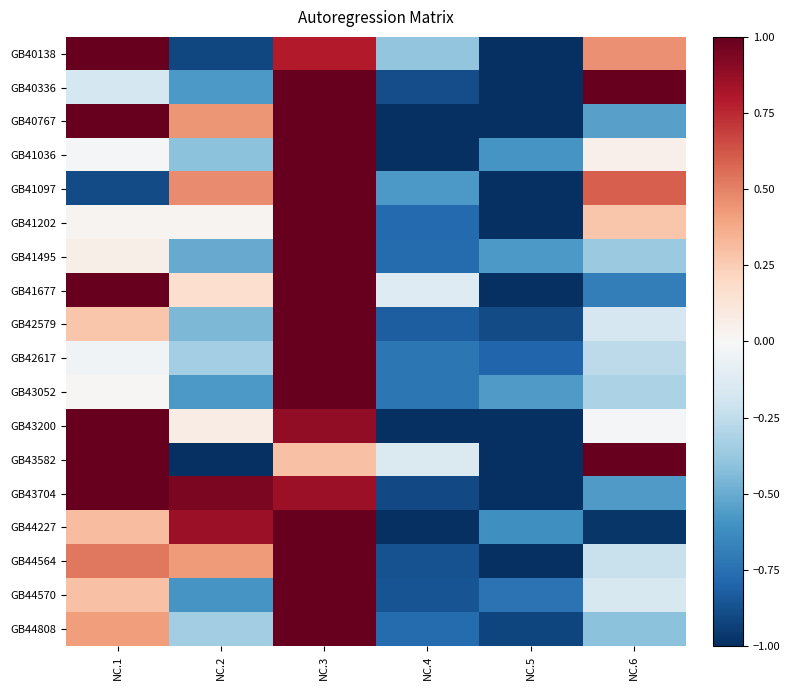

Reading left to right, extract all data points from this chart.

GB40138: NC.1=1.5	NC.2=-0.9	NC.3=0.8	NC.4=-0.4	NC.5=-1.4	NC.6=0.5
GB40336: NC.1=-0.2	NC.2=-0.6	NC.3=1.1	NC.4=-0.9	NC.5=-1.1	NC.6=1.6
GB40767: NC.1=1.1	NC.2=0.4	NC.3=1.3	NC.4=-1.0	NC.5=-1.3	NC.6=-0.5
GB41036: NC.1=-0.0	NC.2=-0.4	NC.3=2.1	NC.4=-1.1	NC.5=-0.6	NC.6=0.1
GB41097: NC.1=-0.9	NC.2=0.5	NC.3=1.6	NC.4=-0.6	NC.5=-1.3	NC.6=0.6
GB41202: NC.1=0.0	NC.2=0.0	NC.3=1.8	NC.4=-0.8	NC.5=-1.4	NC.6=0.3
GB41495: NC.1=0.1	NC.2=-0.5	NC.3=2.2	NC.4=-0.8	NC.5=-0.6	NC.6=-0.4
GB41677: NC.1=1.1	NC.2=0.2	NC.3=1.2	NC.4=-0.1	NC.5=-1.7	NC.6=-0.7
GB42579: NC.1=0.3	NC.2=-0.5	NC.3=2.1	NC.4=-0.8	NC.5=-0.9	NC.6=-0.2
GB42617: NC.1=-0.0	NC.2=-0.3	NC.3=2.2	NC.4=-0.7	NC.5=-0.8	NC.6=-0.3
GB43052: NC.1=0.0	NC.2=-0.6	NC.3=2.2	NC.4=-0.7	NC.5=-0.6	NC.6=-0.3
GB43200: NC.1=1.5	NC.2=0.1	NC.3=0.9	NC.4=-1.2	NC.5=-1.2	NC.6=-0.0
GB43582: NC.1=1.2	NC.2=-1.0	NC.3=0.3	NC.4=-0.1	NC.5=-1.5	NC.6=1.2
GB43704: NC.1=1.1	NC.2=0.9	NC.3=0.9	NC.4=-0.9	NC.5=-1.4	NC.6=-0.6
GB44227: NC.1=0.3	NC.2=0.9	NC.3=1.6	NC.4=-1.2	NC.5=-0.6	NC.6=-1.0
GB44564: NC.1=0.5	NC.2=0.4	NC.3=1.6	NC.4=-0.9	NC.5=-1.5	NC.6=-0.2
GB44570: NC.1=0.3	NC.2=-0.6	NC.3=2.1	NC.4=-0.9	NC.5=-0.7	NC.6=-0.2
GB44808: NC.1=0.4	NC.2=-0.3	NC.3=2.0	NC.4=-0.8	NC.5=-0.9	NC.6=-0.4